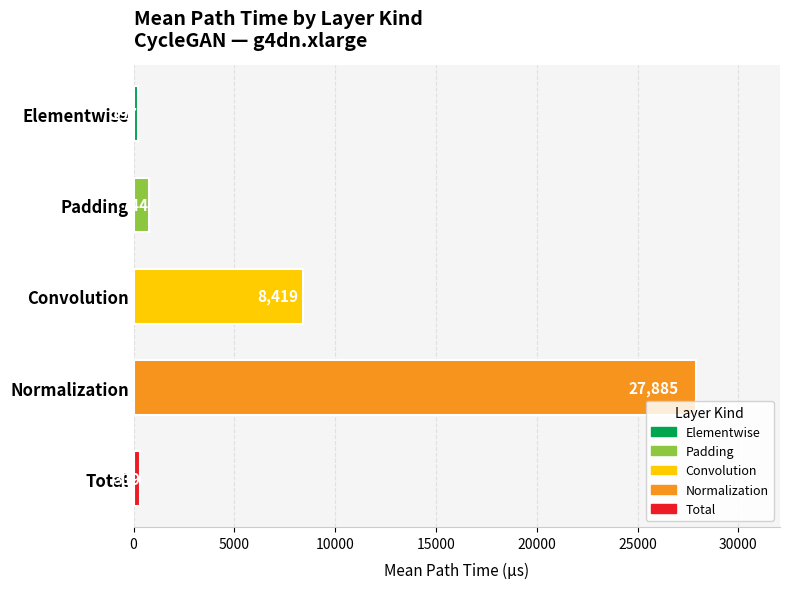

Are the bars grouped side by side (vs. stacked)?

No